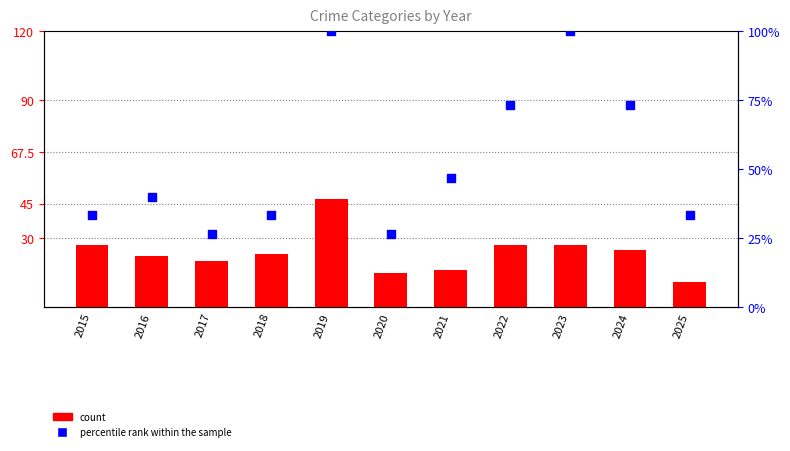

At how many categories does at least one series exceed 48?

4